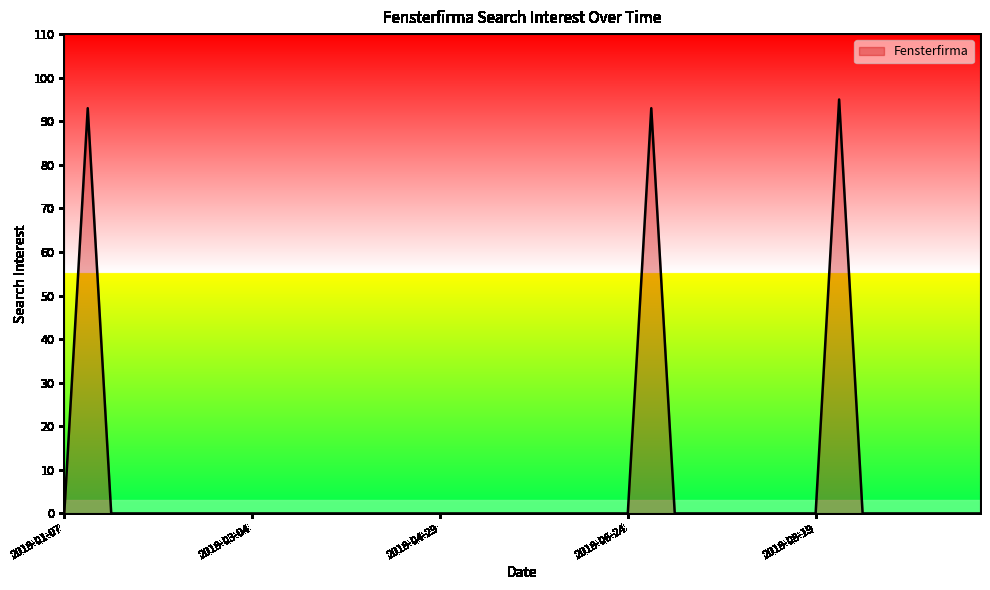

What is the greatest value displayed?

95